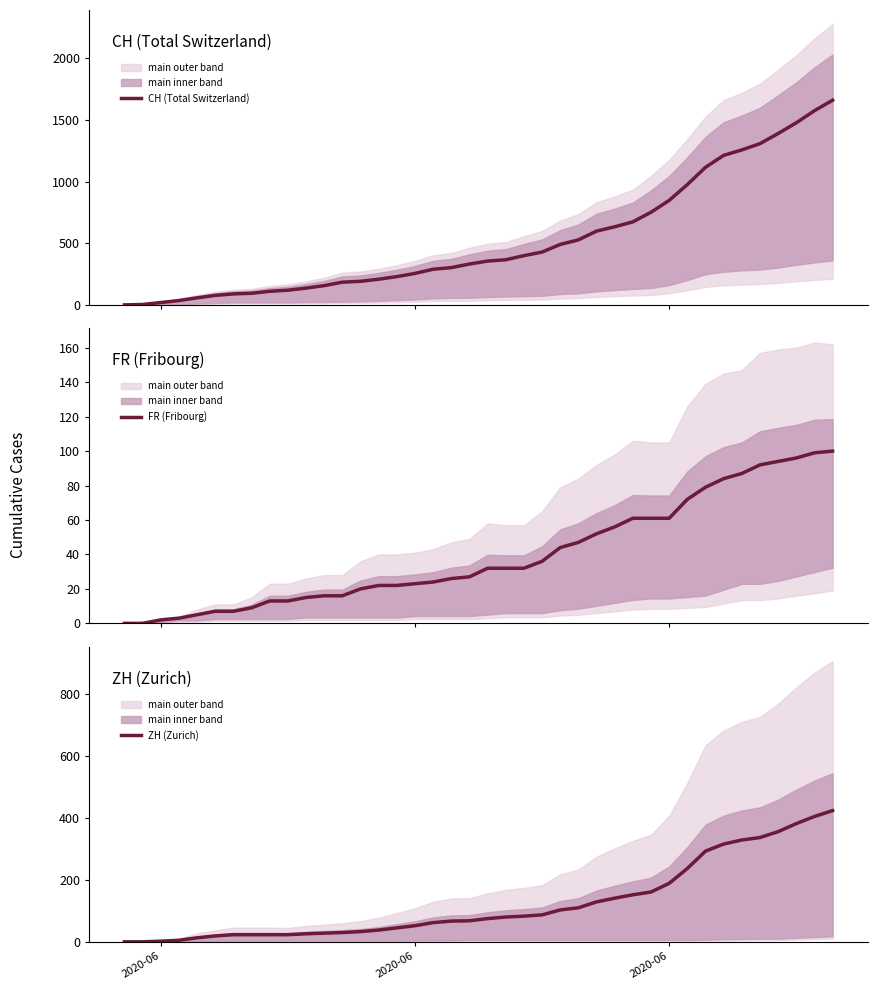

How many data points in FR (Fribourg) are above 32?

17